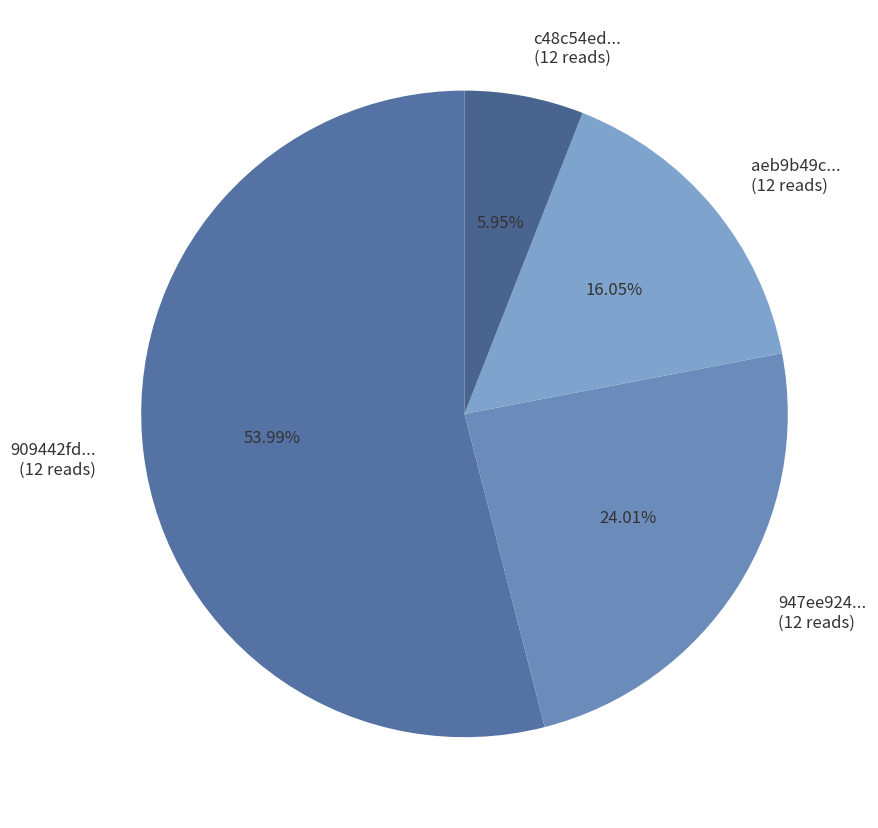

Do 947ee924... (12 reads) and c48c54ed... (12 reads) together represent more than half of the pie?

No